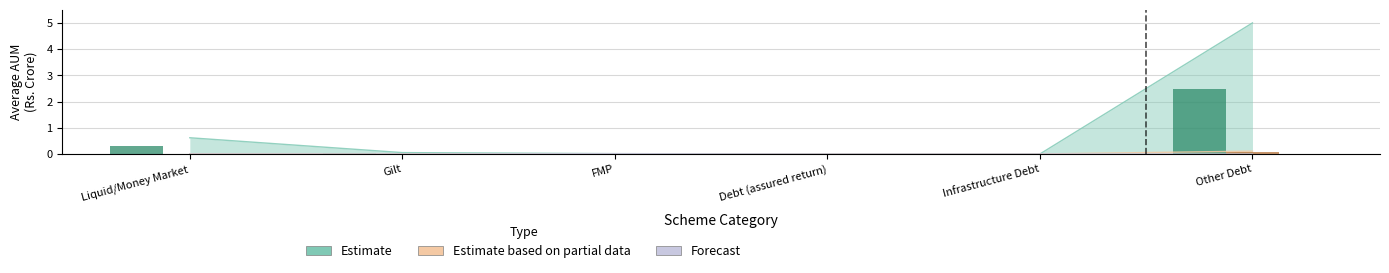

Where is Estimate partial (B15 Associate) nearest to the value 2?

Liquid/Money Market